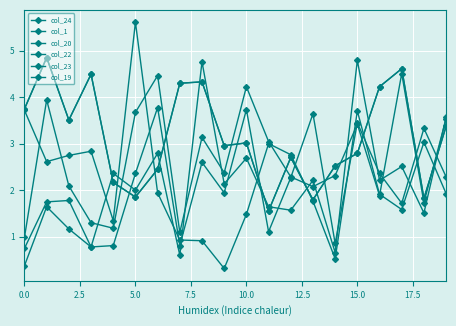

Does the chart have visible grid lines?

Yes